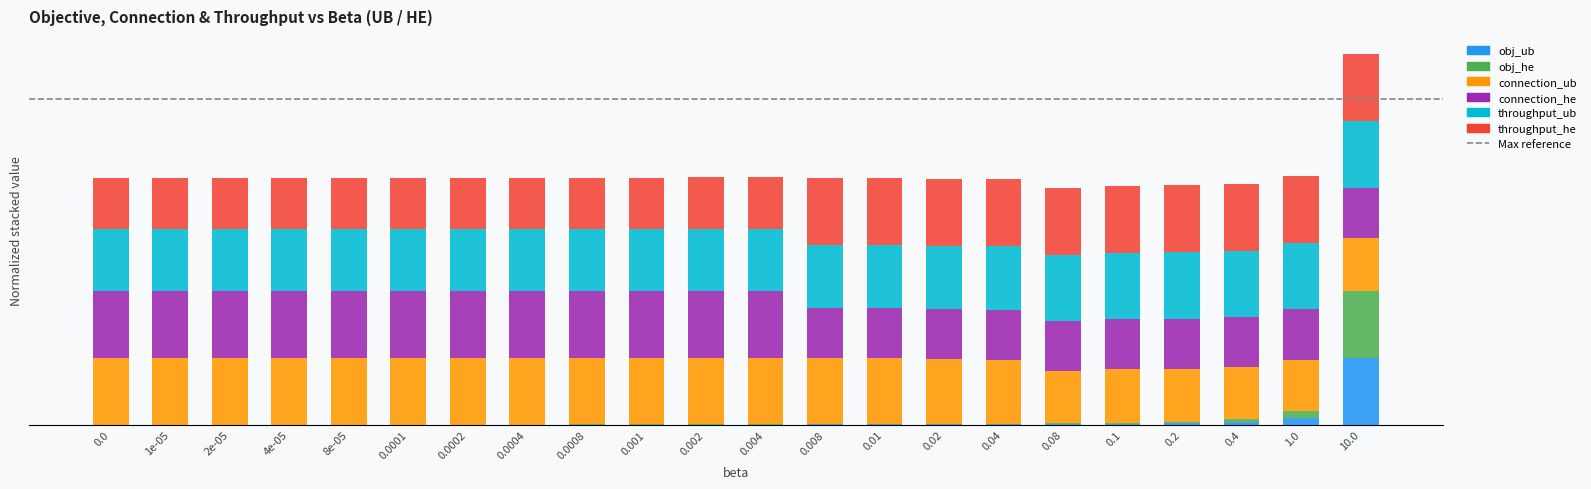

Which series has the largest total across all categories?

throughput_ub